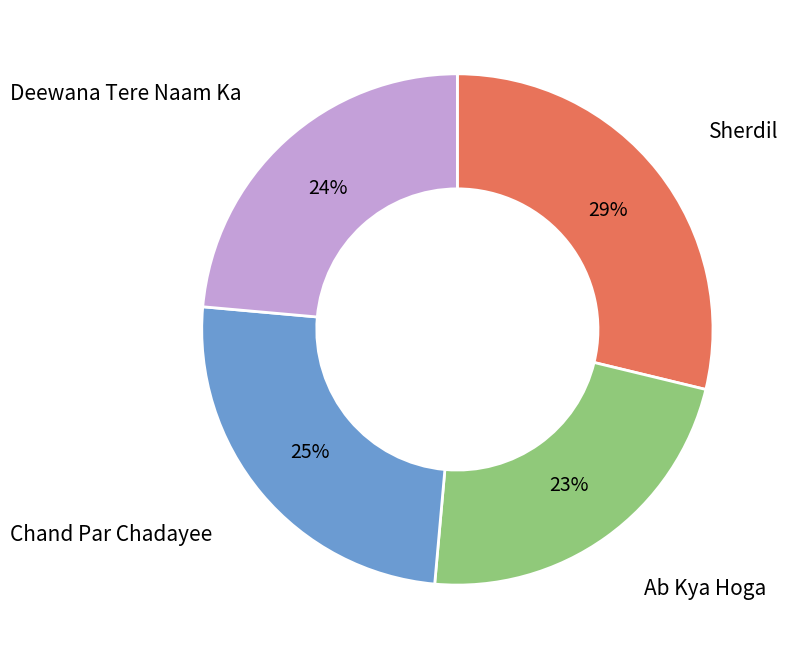

Is there any slice that represents more than half of the pie?

No